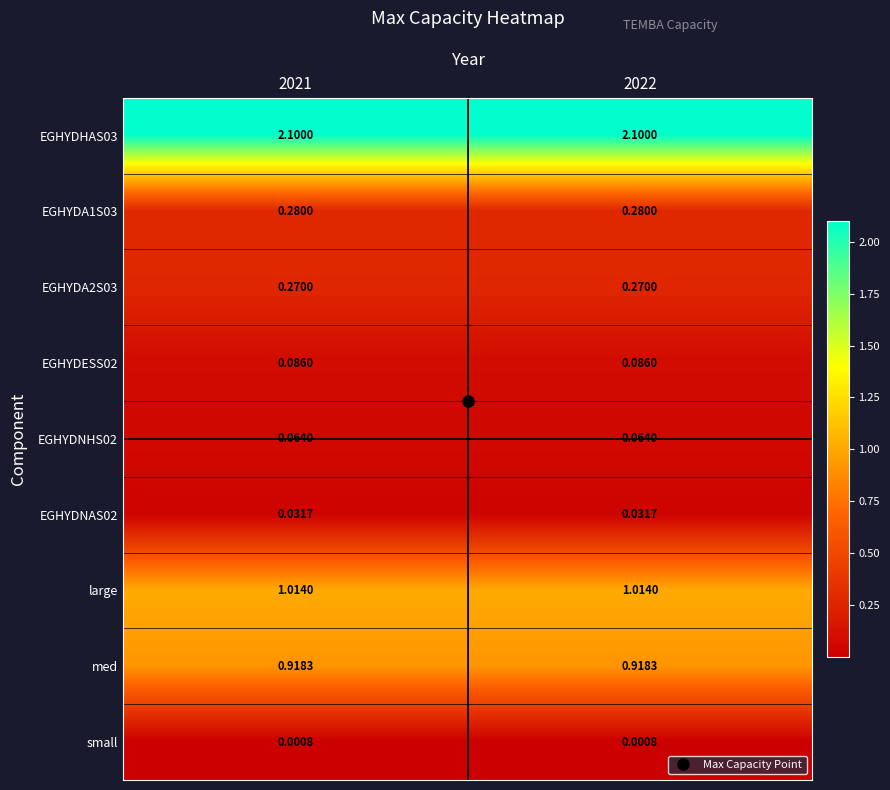

At how many categories does at least one series exceed 0?

2